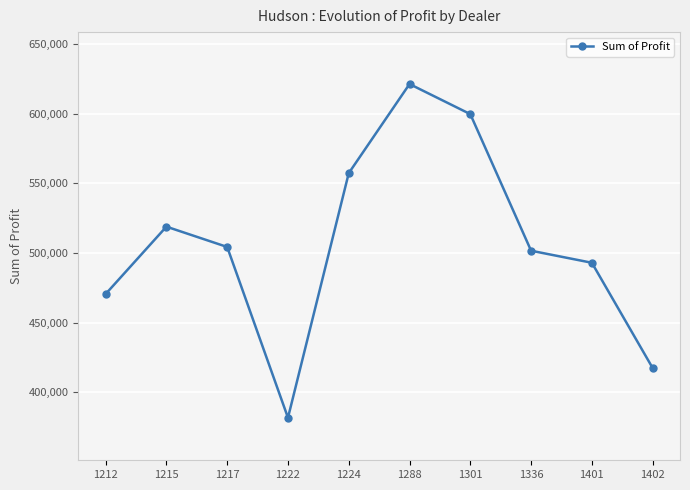

The value at 1301 is 793683.6. True or false?

False